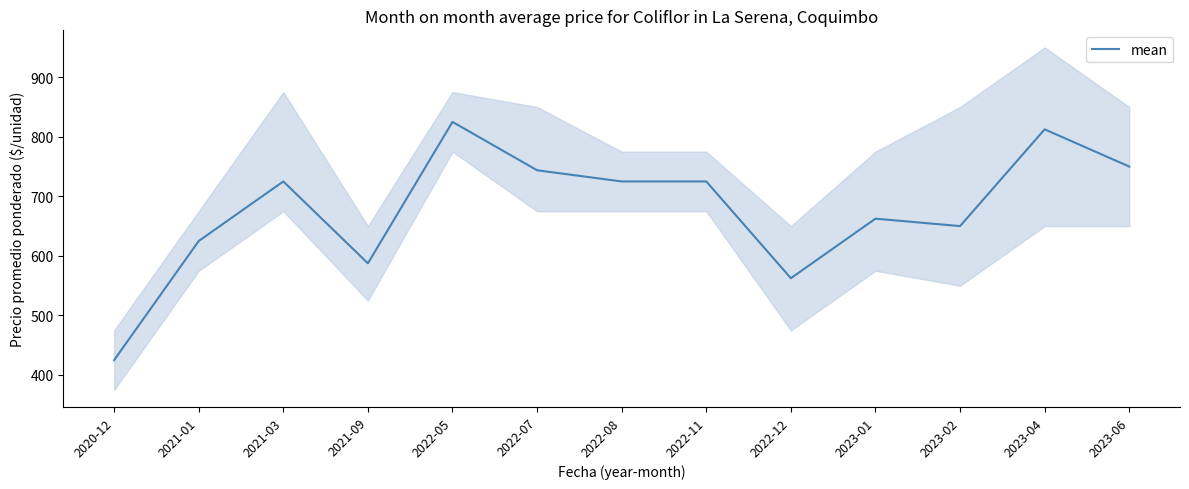

How many lines are shown in the chart?

1